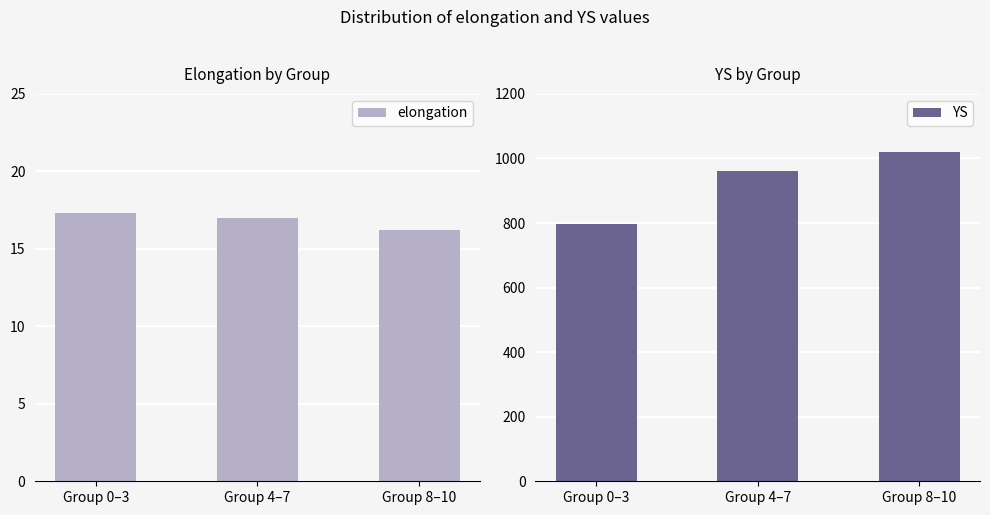

What is the difference between the highest and lowest values at Group 0–3?

779.3